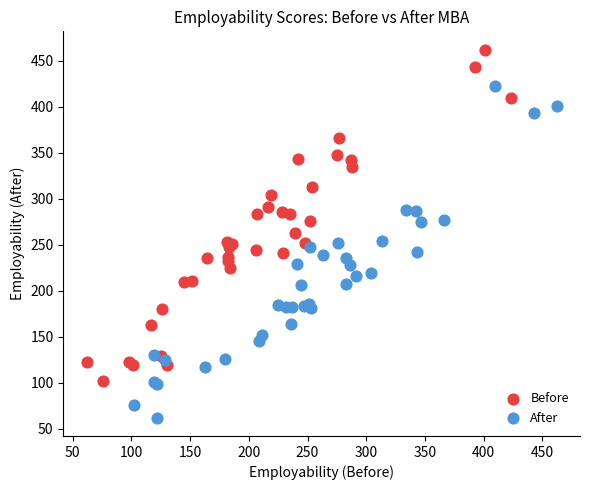

Which series reaches the minimum Y coordinate?

After